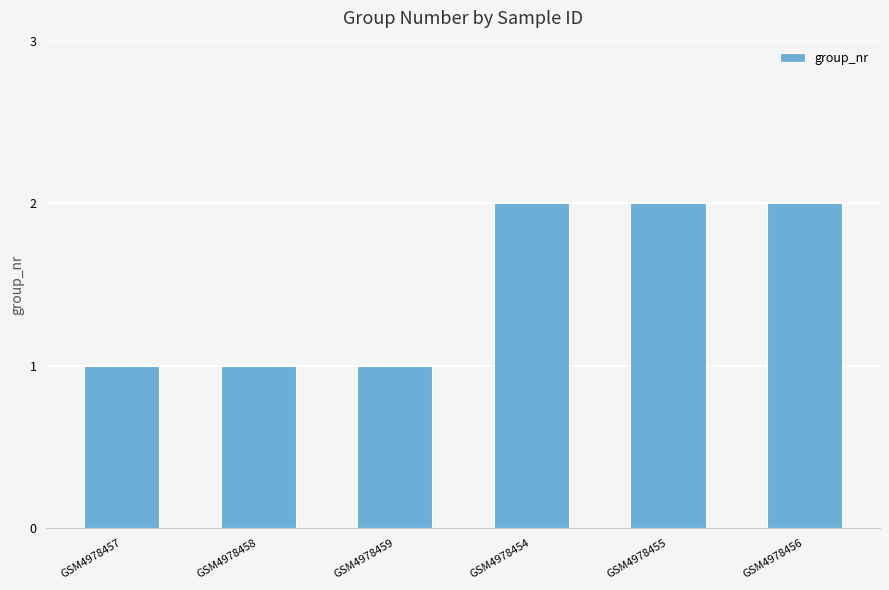

What position from the left is GSM4978455?

5